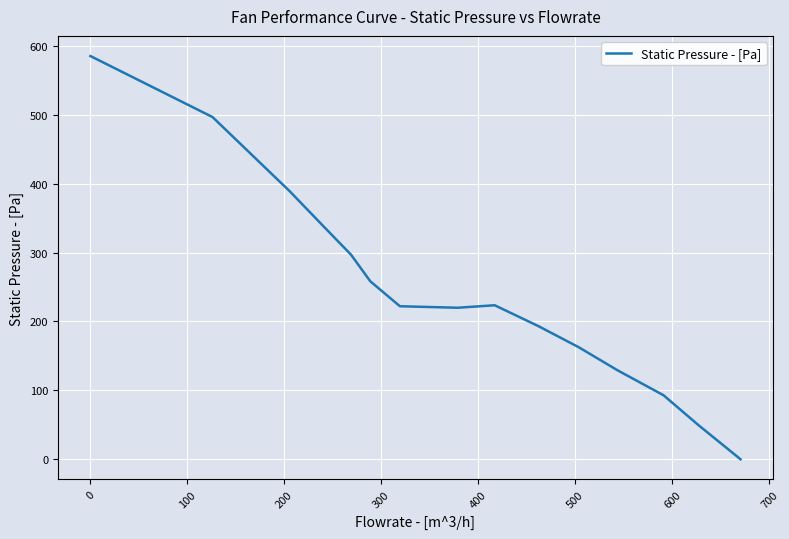

What is the maximum value shown in the chart?

585.3